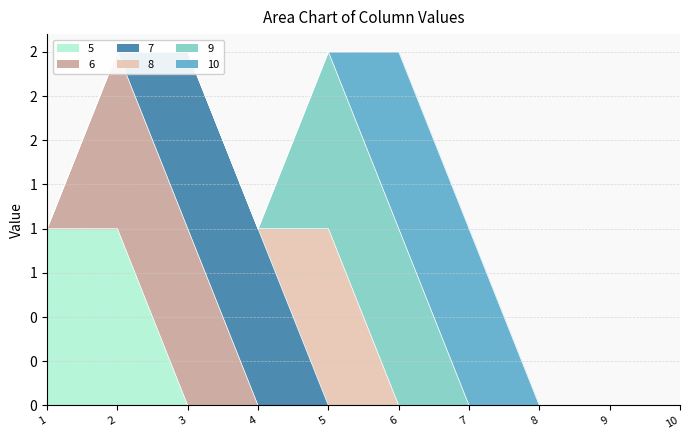

Is the value of 6 at 4 greater than the value of 10 at 8?

No